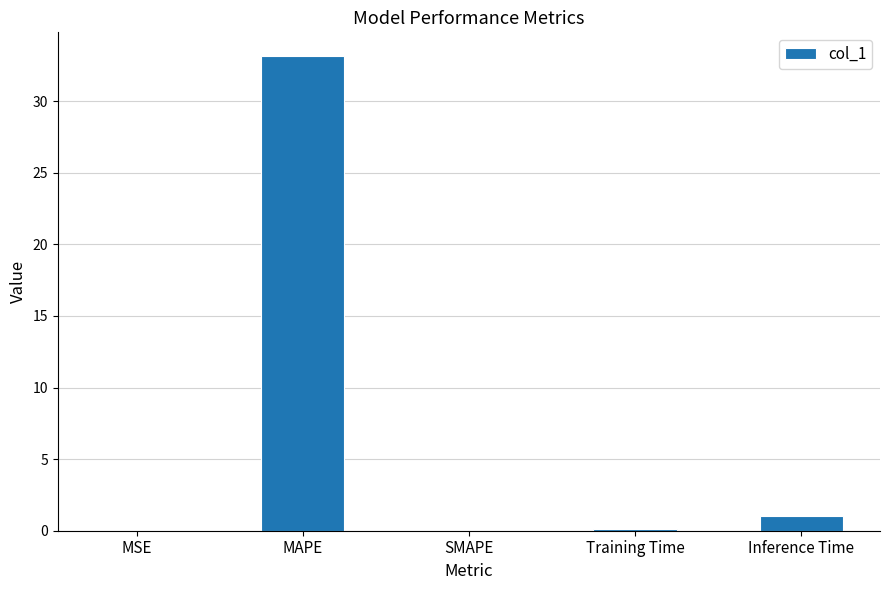

Between Inference Time and SMAPE, which is larger?

Inference Time